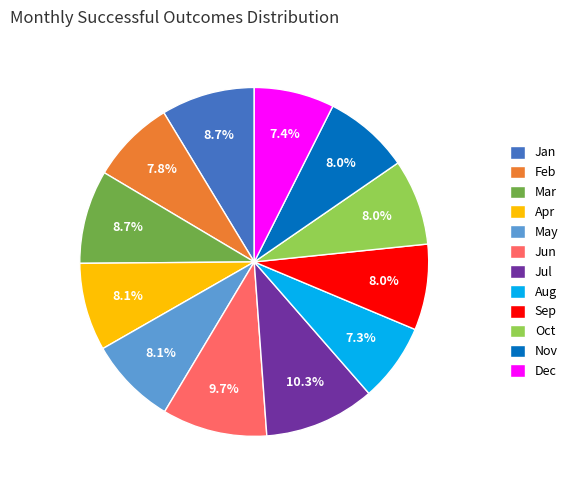

True or false: Oct accounts for 8% of the total.

True